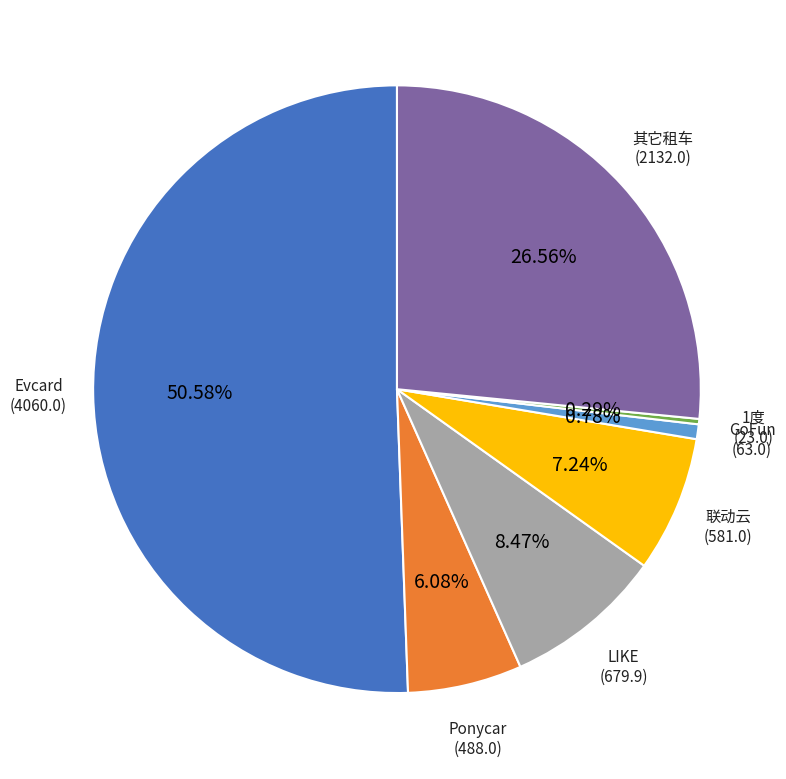

Which slice represents more than half of the pie?

Evcard